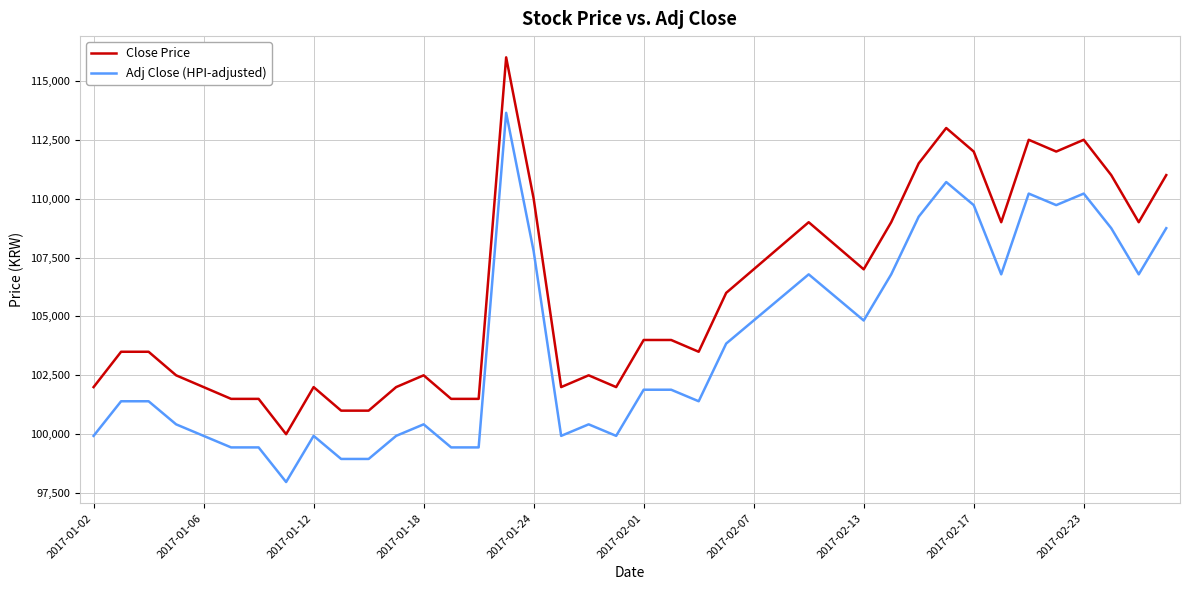

True or false: Adj Close (HPI-adjusted) and Close Price intersect in this chart.

False